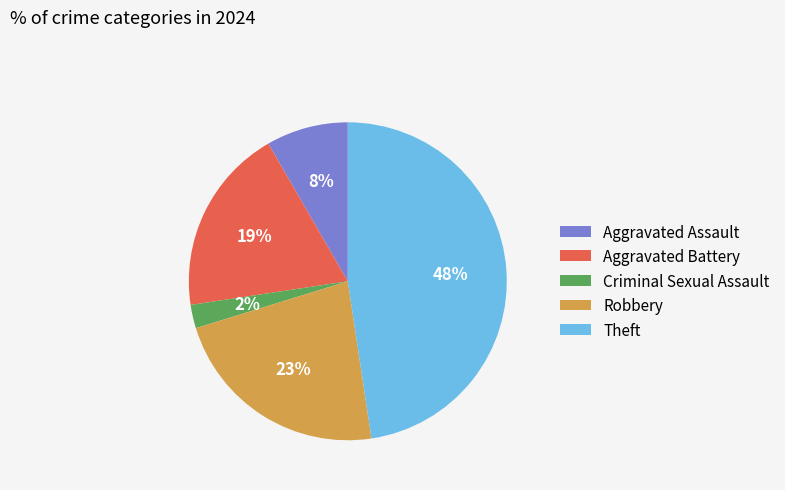

Which has a higher value, Criminal Sexual Assault or Robbery?

Robbery